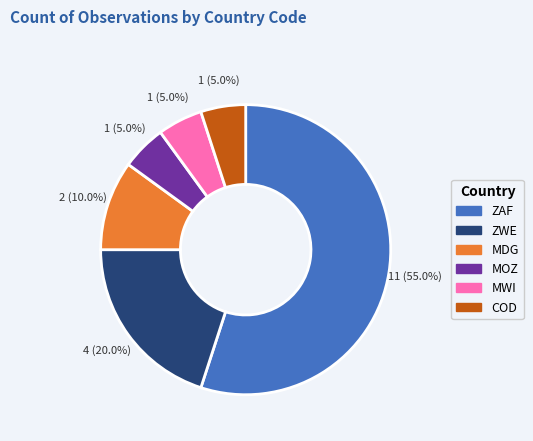

Is there a majority slice in this chart?

Yes